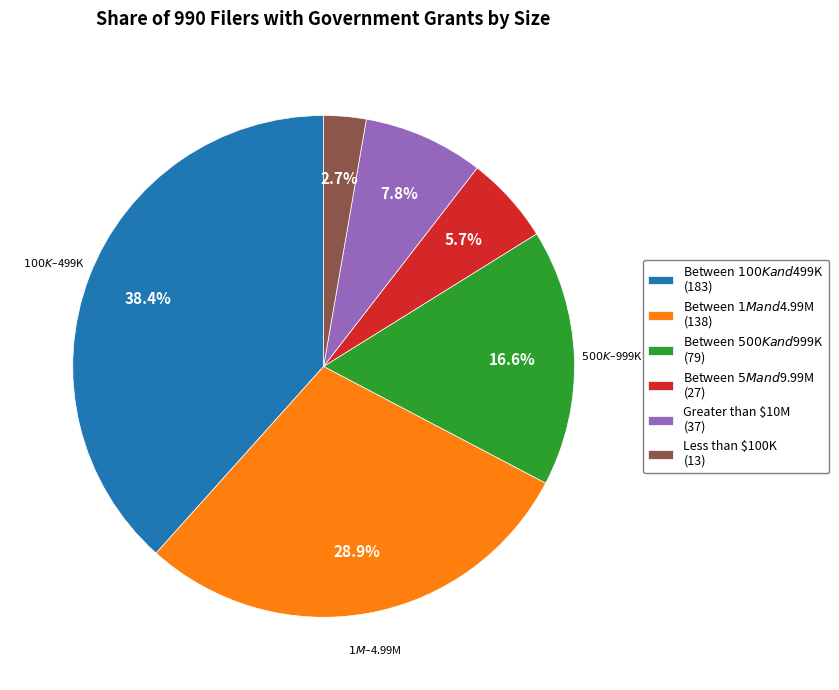

To the nearest percent, what percentage of the pie is Greater than $10M?

8%